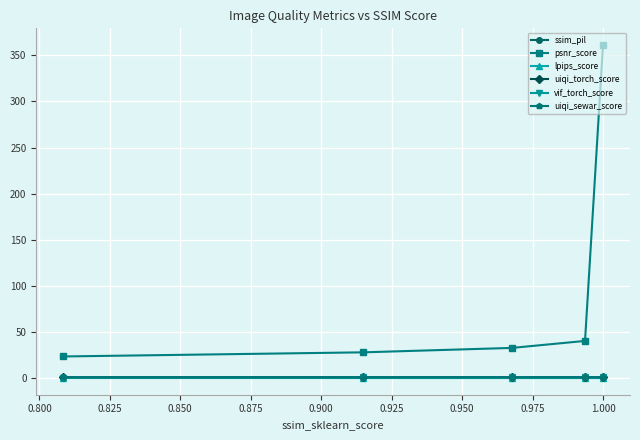

What is the maximum value shown in the chart?

361.2